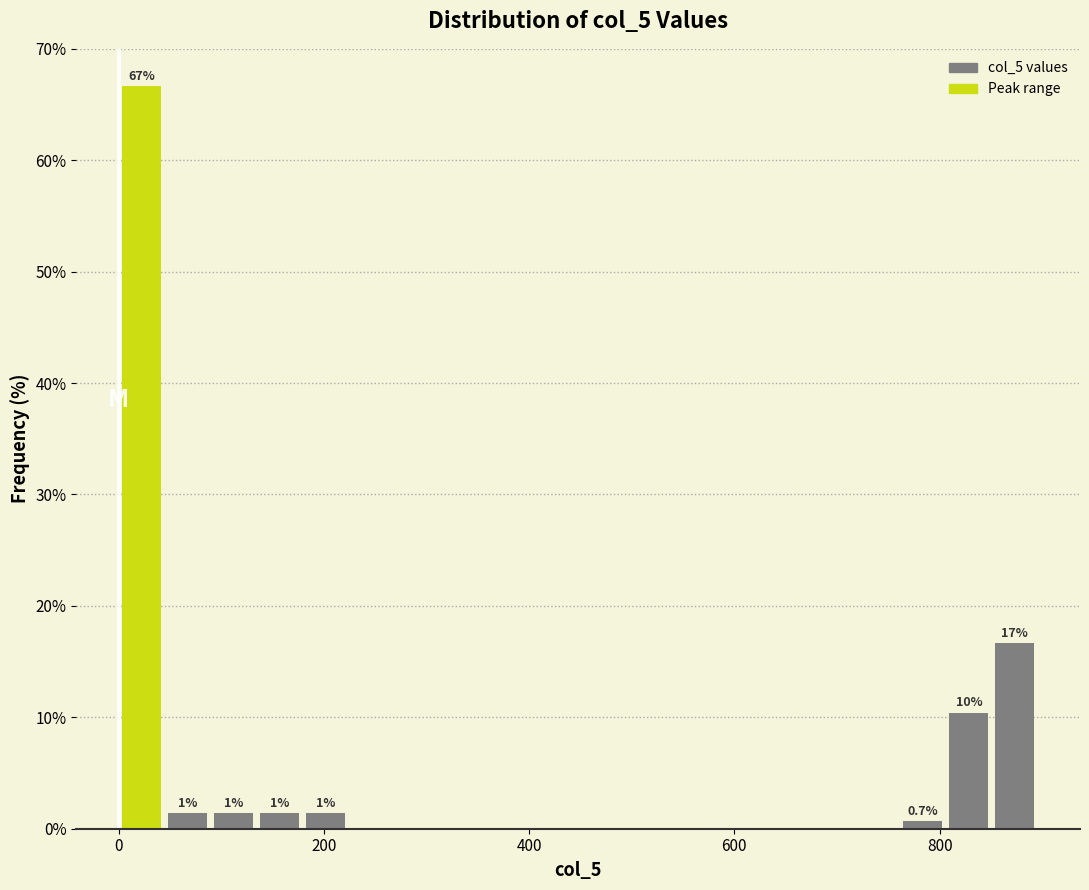

Around what value on the x-axis is the tallest bar? Give the approximate position of its centre, as read against the axis.

20